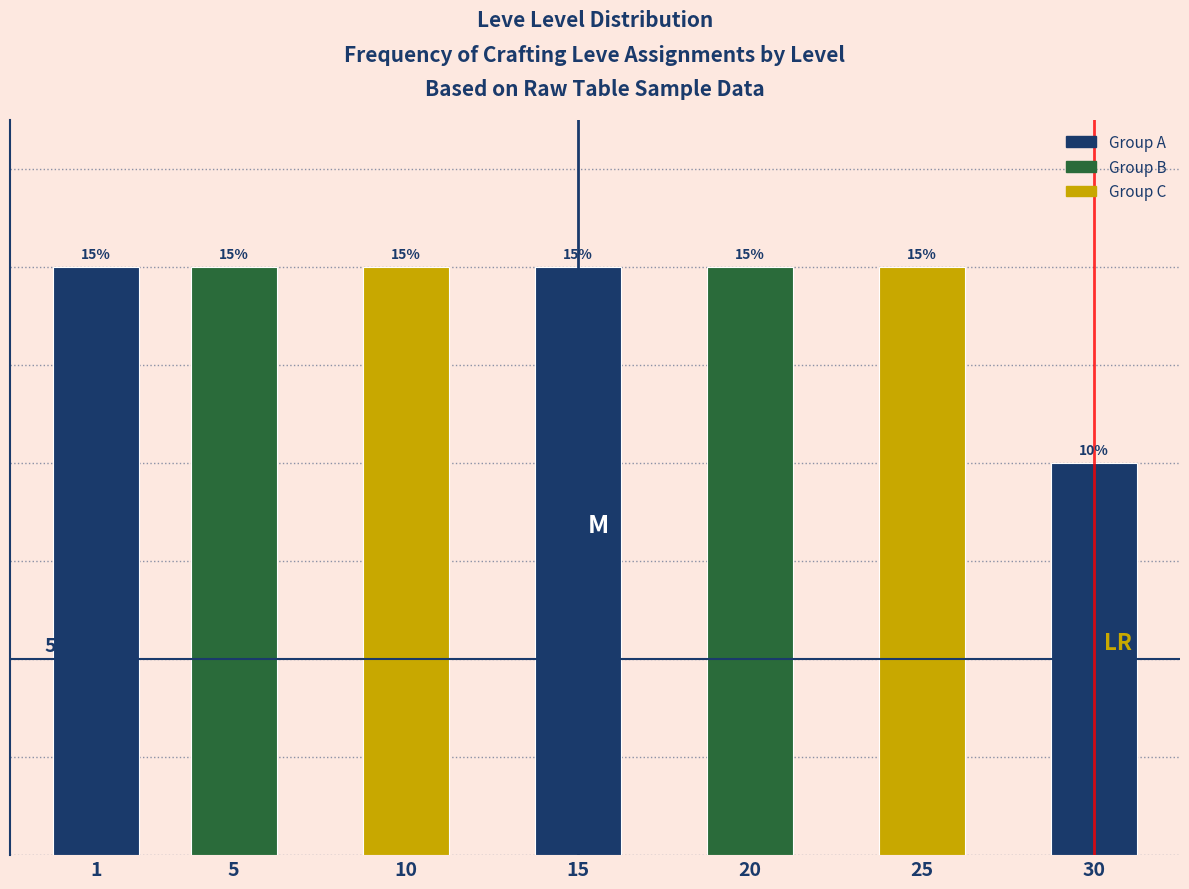

Does the chart contain any negative values?

No